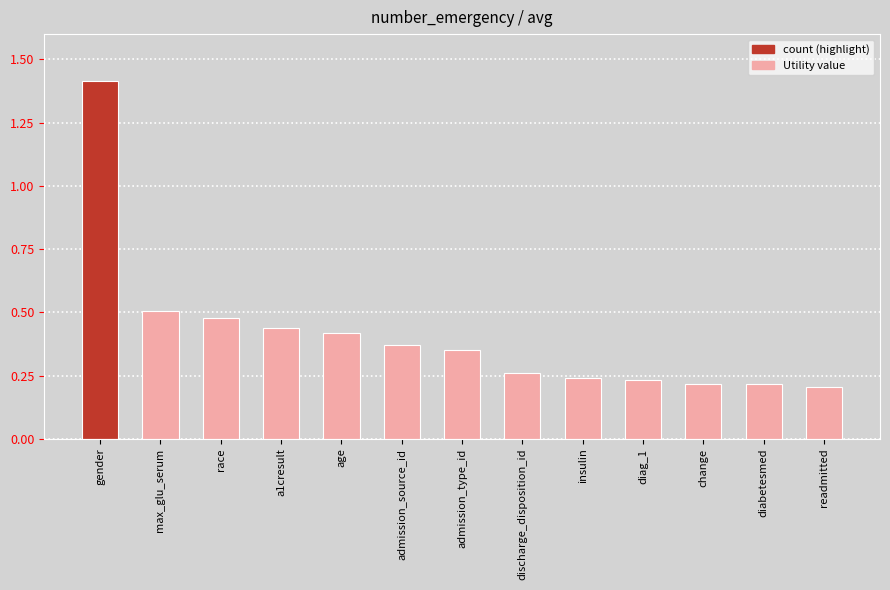

What is the sum of the values at diag_1 and a1cresult?

0.7